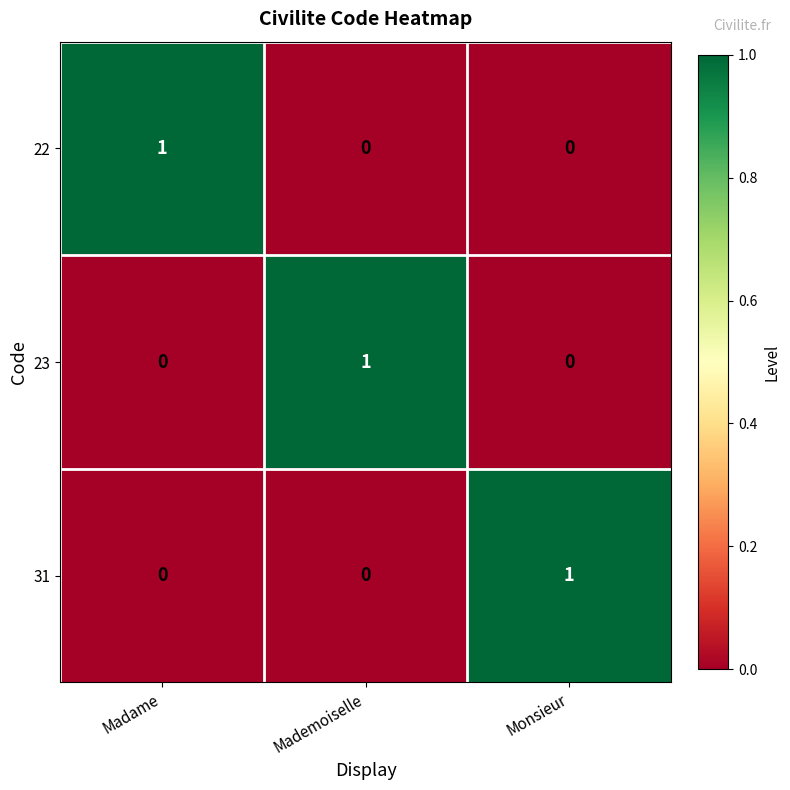

Reading right to left, list all the values displayed in this chart.

22: Monsieur=0	Mademoiselle=0	Madame=1
23: Monsieur=0	Mademoiselle=1	Madame=0
31: Monsieur=1	Mademoiselle=0	Madame=0